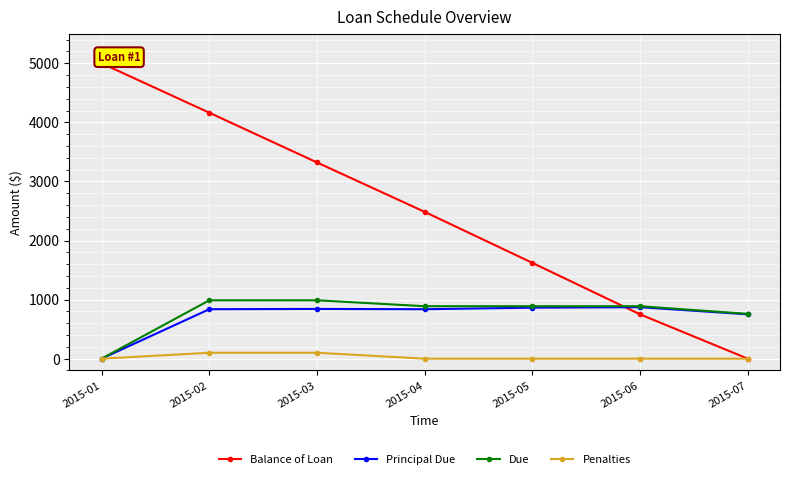

Where is Principal Due nearest to the value 435?

2015-07